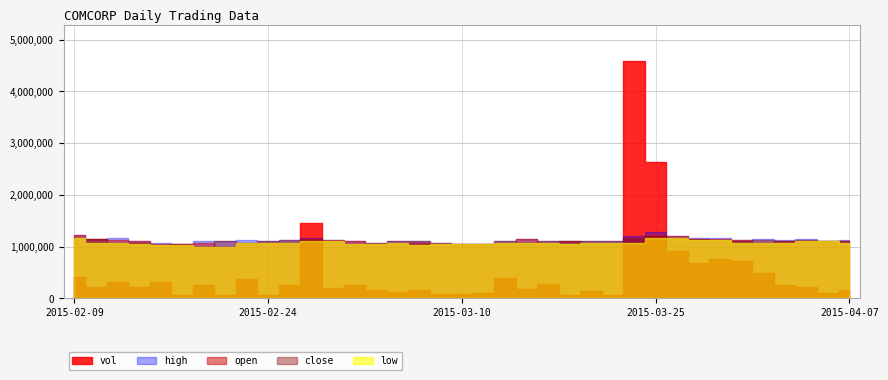

At 2015-03-26, list the series in order from smallest to largest.

low, close, open, high, vol